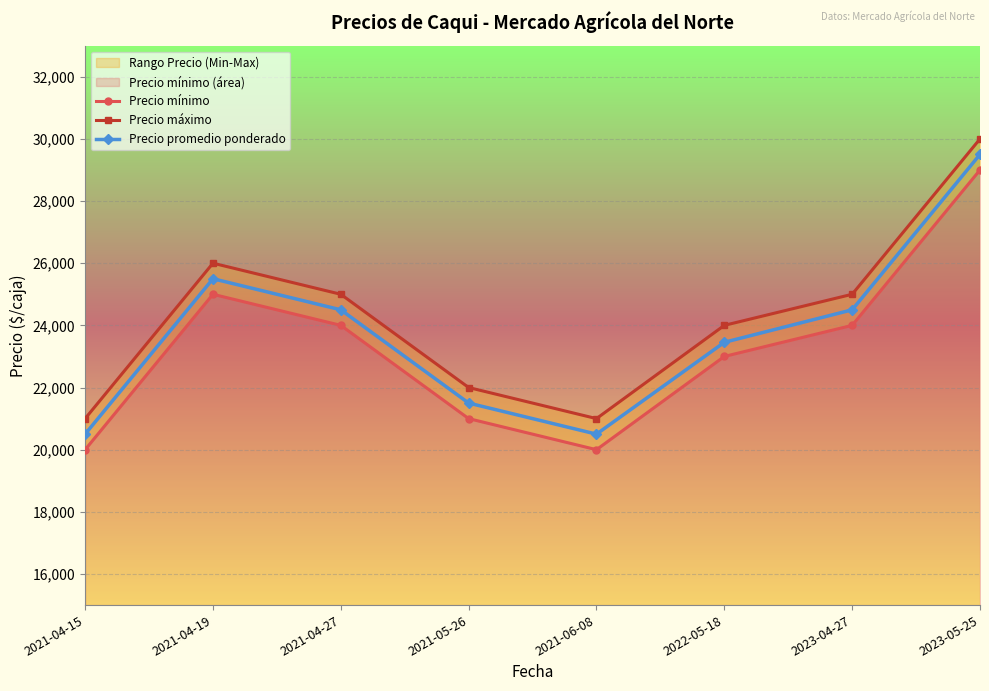

True or false: Precio mínimo and Precio máximo cross at least once.

False